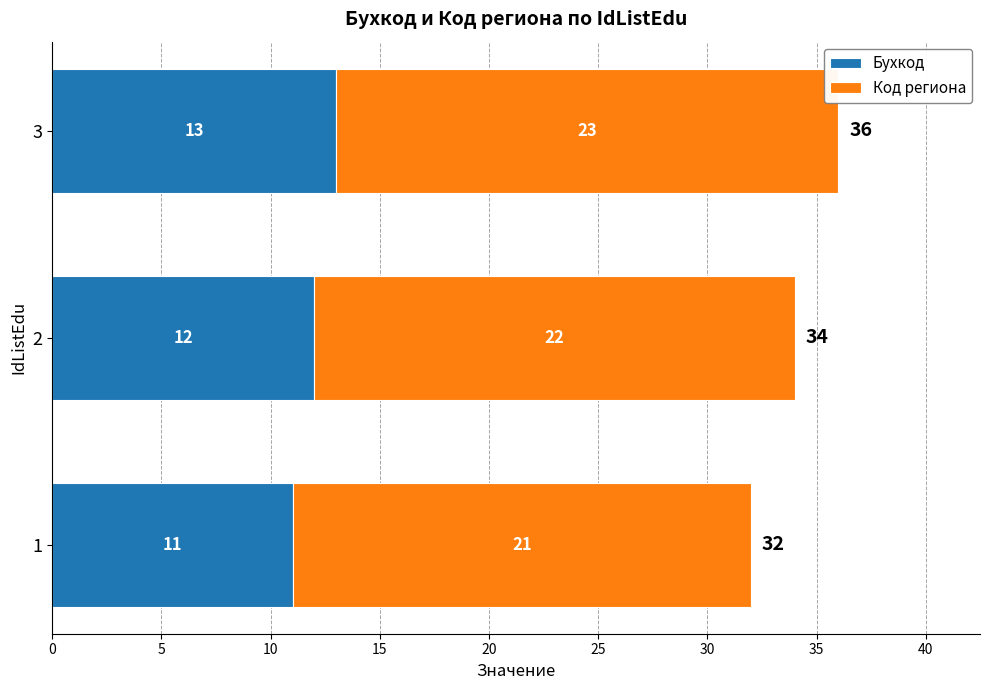

What is the total value across all series at 2?

34